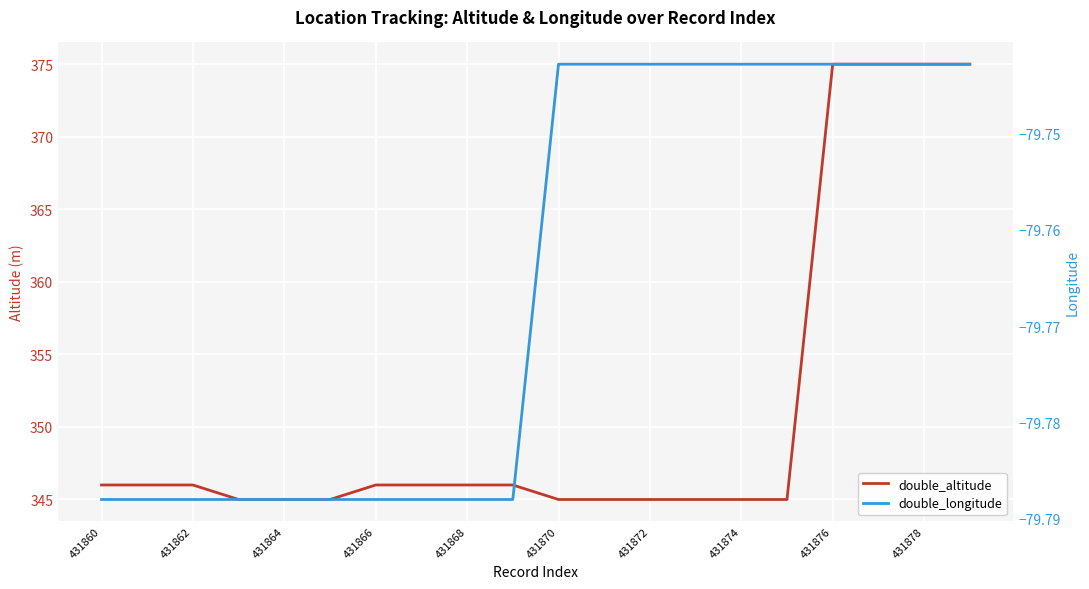

True or false: double_altitude and double_longitude cross at least once.

False